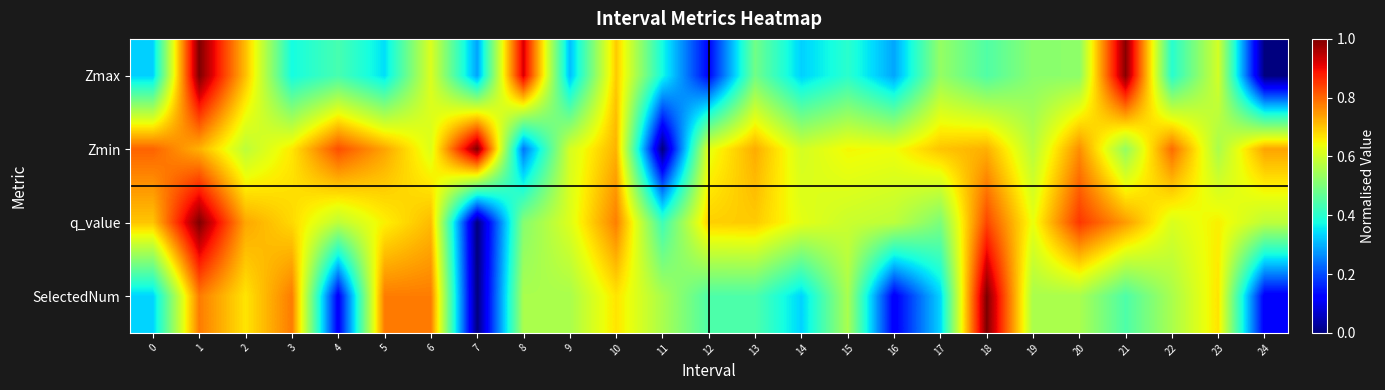

At 22, list the series in order from largest to smallest.

Zmin, q_value, SelectedNum, Zmax